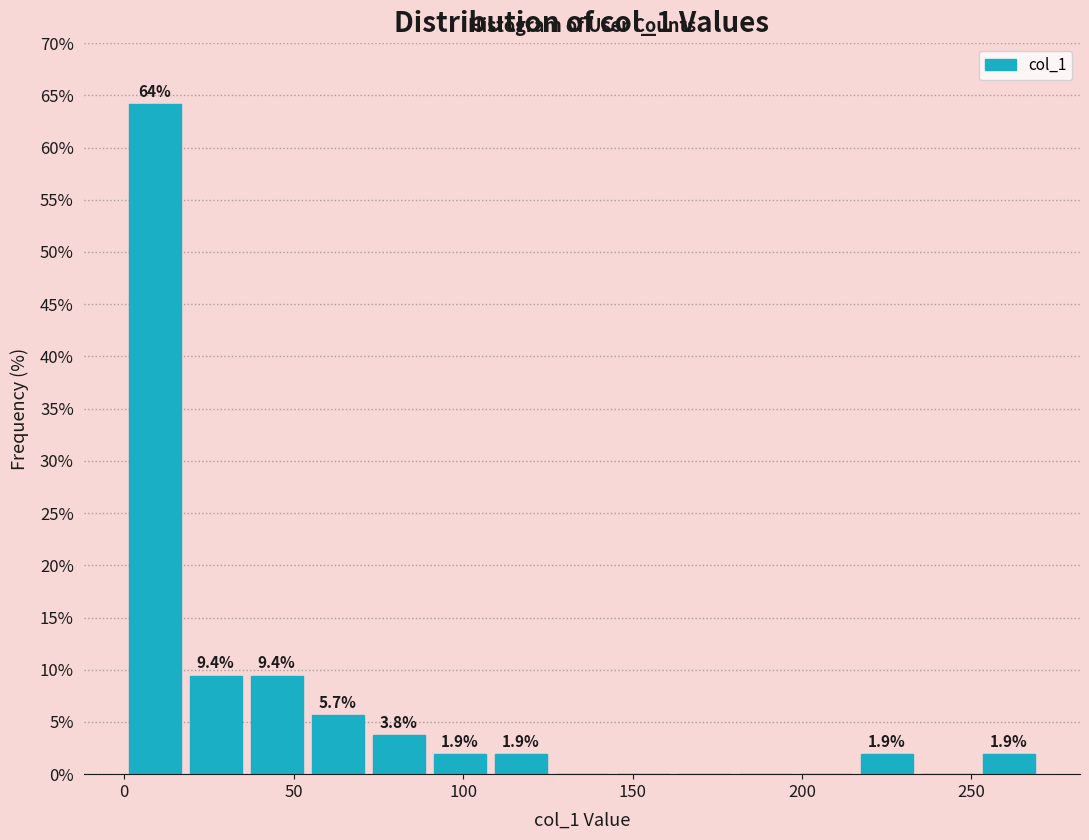

Around what value on the x-axis is the tallest bar? Give the approximate position of its centre, as read against the axis.

10